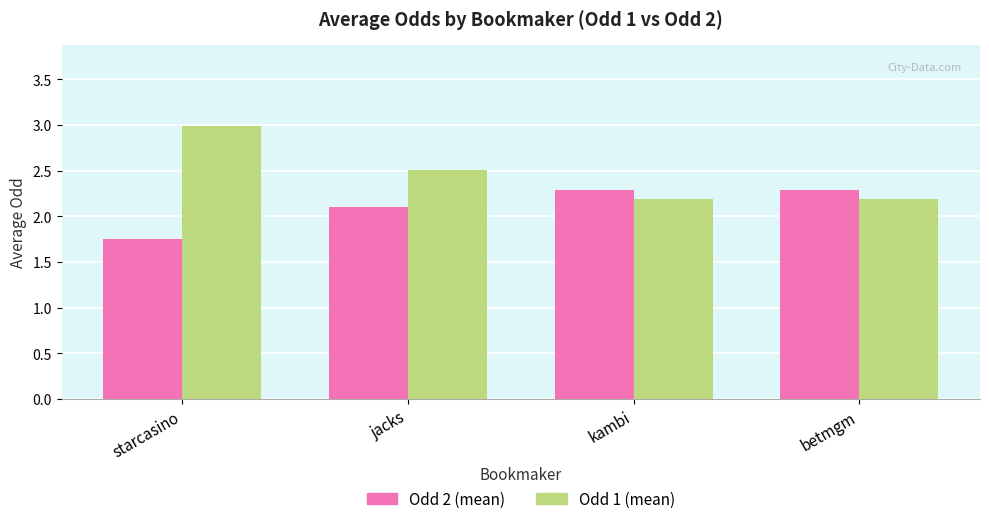

At how many categories does at least one series exceed 2?

4